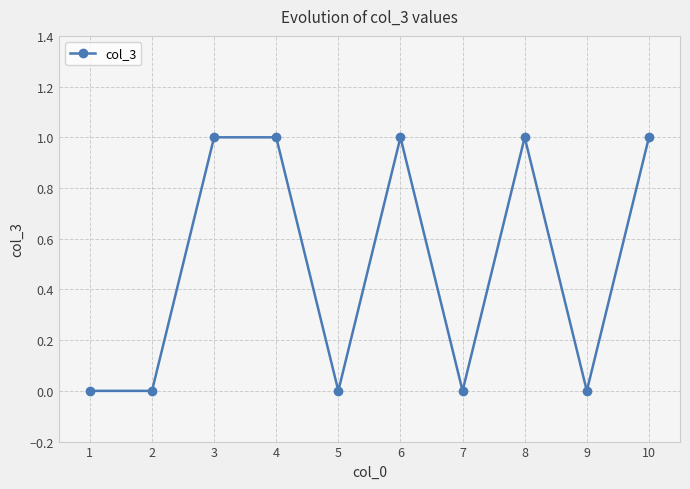

The chart shows a value of 0 at 6. True or false?

False